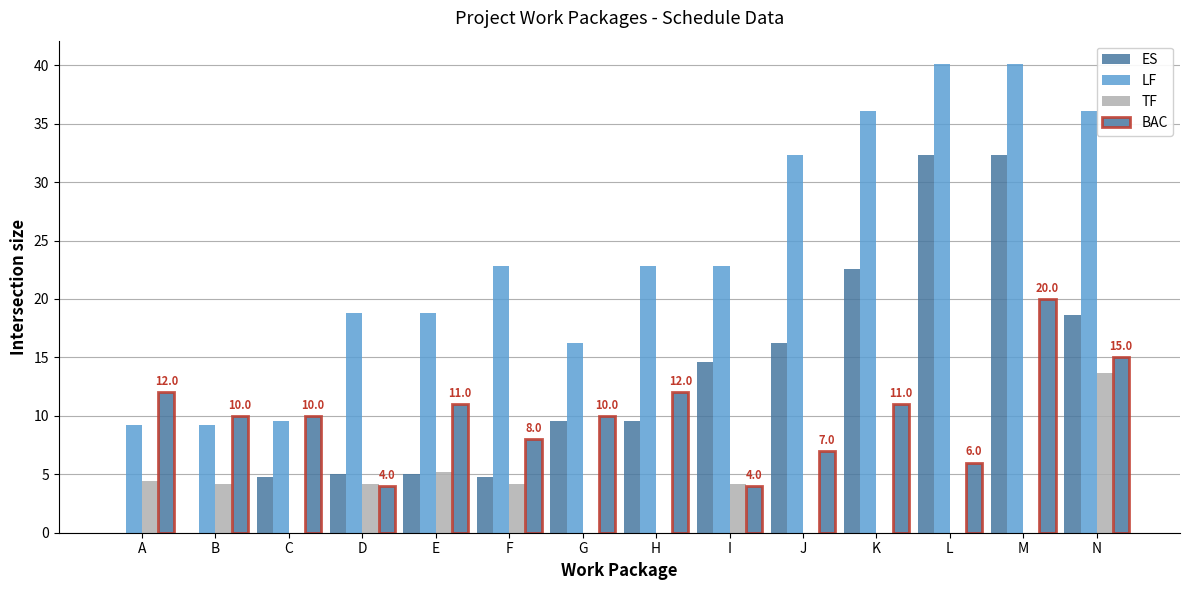

Reading left to right, extract all data points from this chart.

ES: 0.0	0.0	4.8	5.0	5.0	4.8	9.6	9.6	14.6	16.2	22.6	32.3	32.3	18.6
LF: 9.2	9.2	9.6	18.8	18.8	22.8	16.2	22.8	22.8	32.3	36.1	40.1	40.1	36.1
TF: 4.4	4.2	0.0	4.2	5.2	4.2	0.0	0.0	4.2	0.0	0.0	0.0	0.0	13.7
BAC: 12.0	10.0	10.0	4.0	11.0	8.0	10.0	12.0	4.0	7.0	11.0	6.0	20.0	15.0